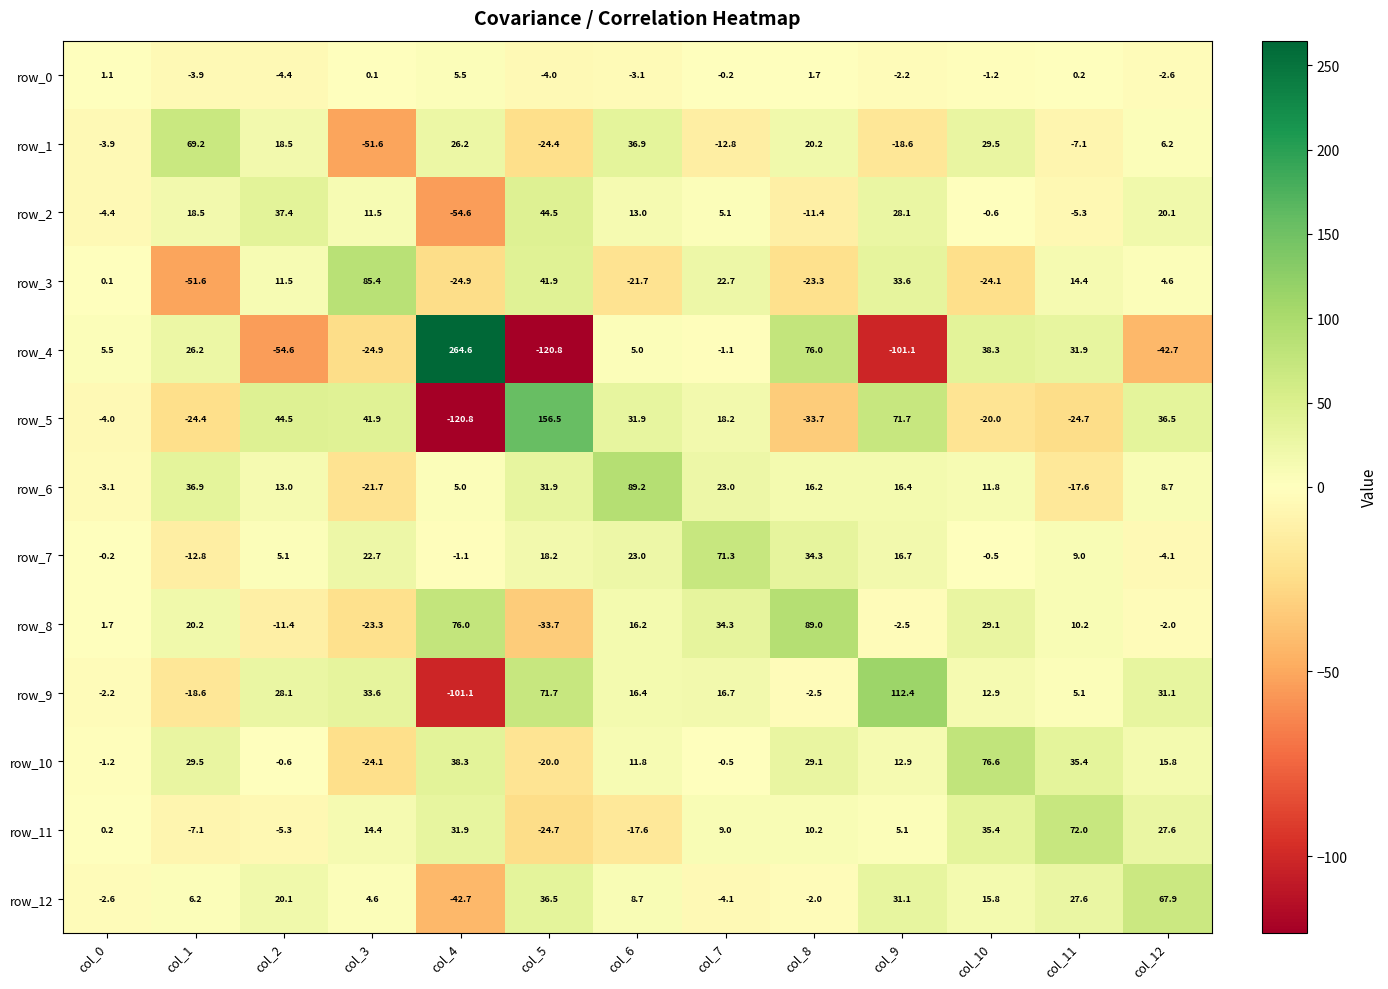

The value of row_9 at col_8 is -2.5. True or false?

True